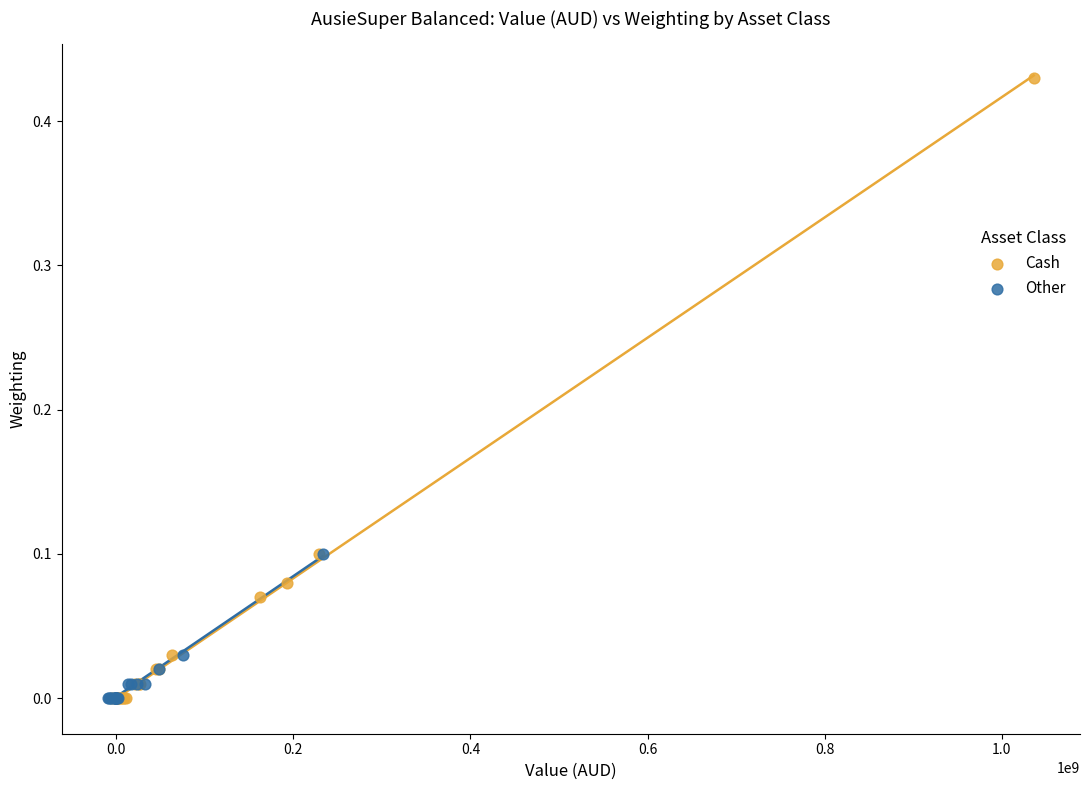

Which series has the widest spread of Y values?

Cash